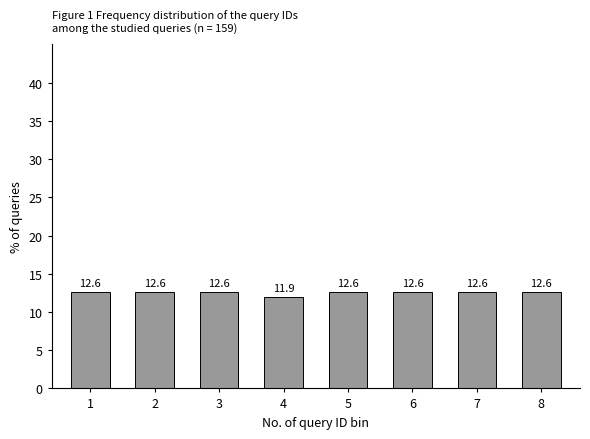

Reading left to right, extract all data points from this chart.

12.6	12.6	12.6	11.9	12.6	12.6	12.6	12.6